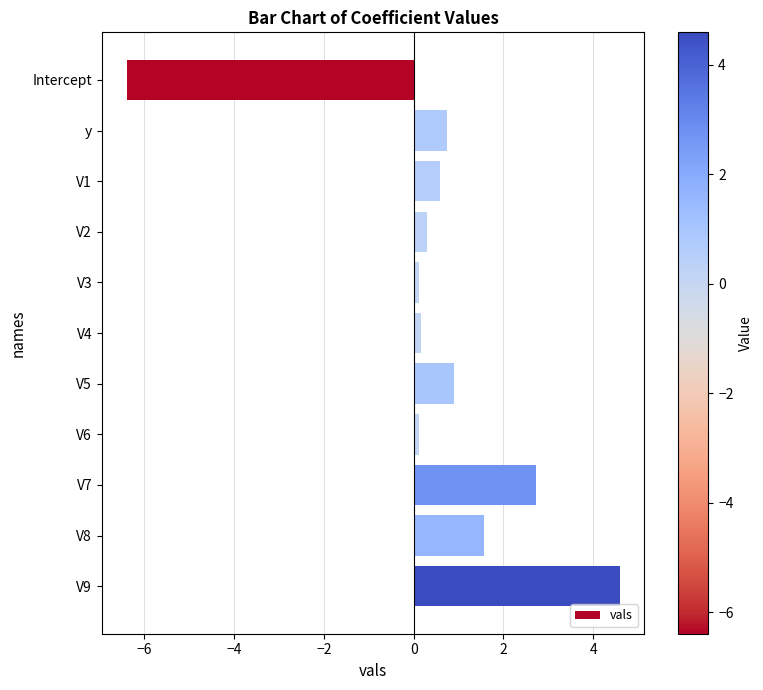

At which category does the chart reach its peak across all series?

V9